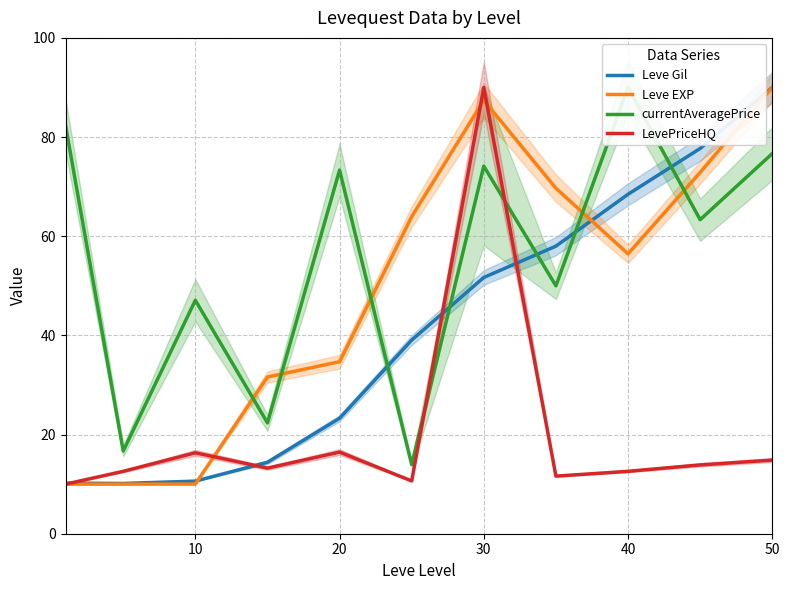

Where does the LevePriceHQ series first go above 13?

10